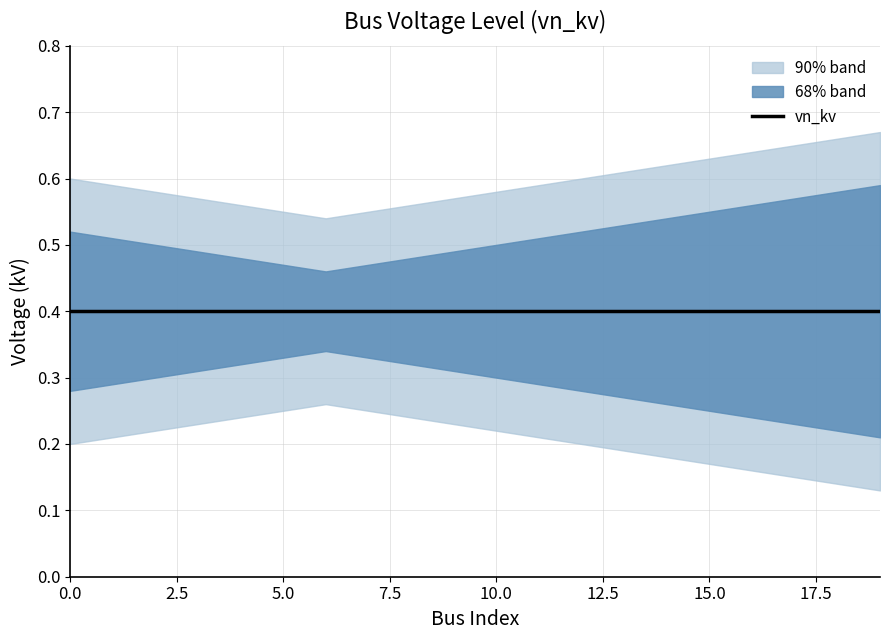

True or false: upper_68 and lower_68 intersect in this chart.

False